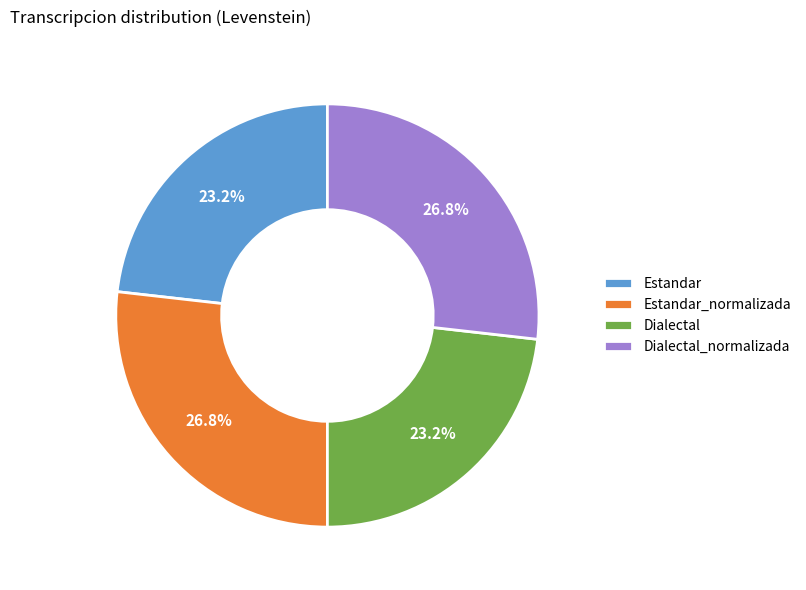

To the nearest percent, what is the average slice percentage?

25%